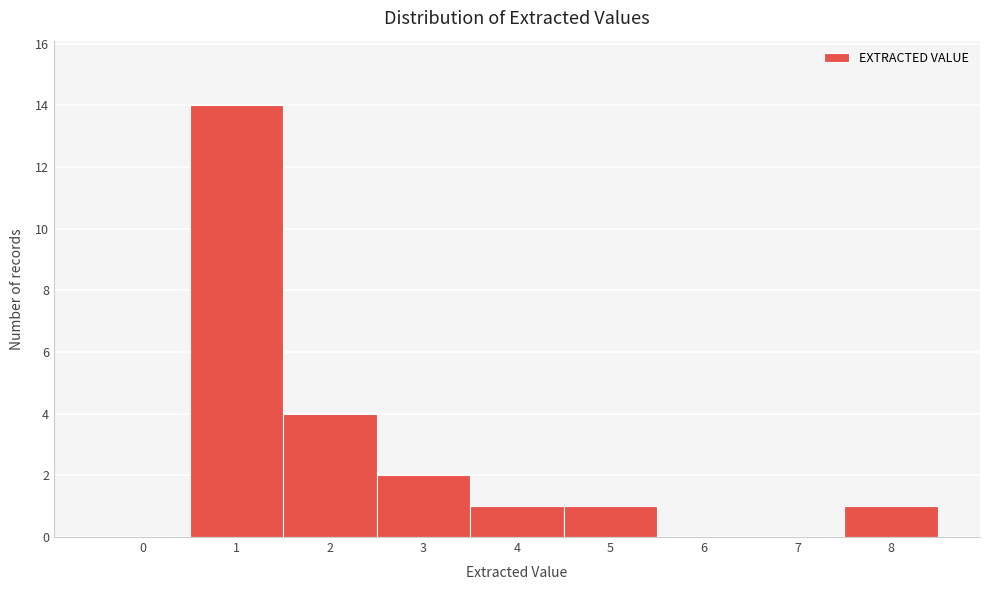

Reading left to right, extract all data points from this chart.

0=0	1=14	2=4	3=2	4=1	5=1	6=0	7=0	8=1